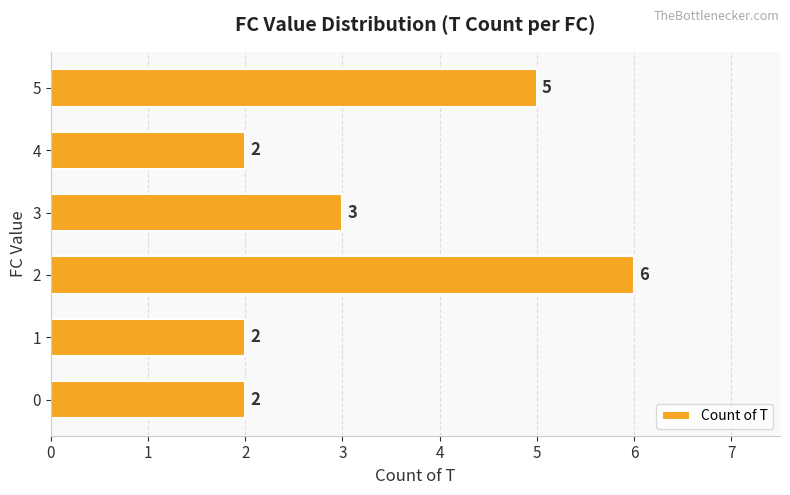

Count the number of categories in the chart.

6